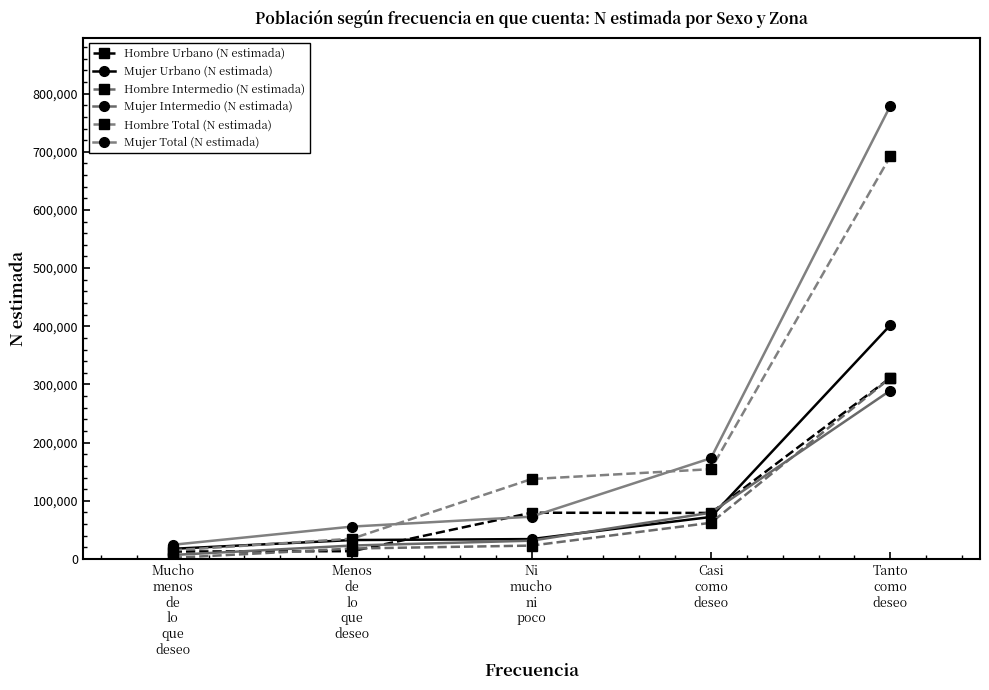

True or false: Hombre Urbano (N estimada) has a value of 30191 at Ni
mucho
ni
poco.

False